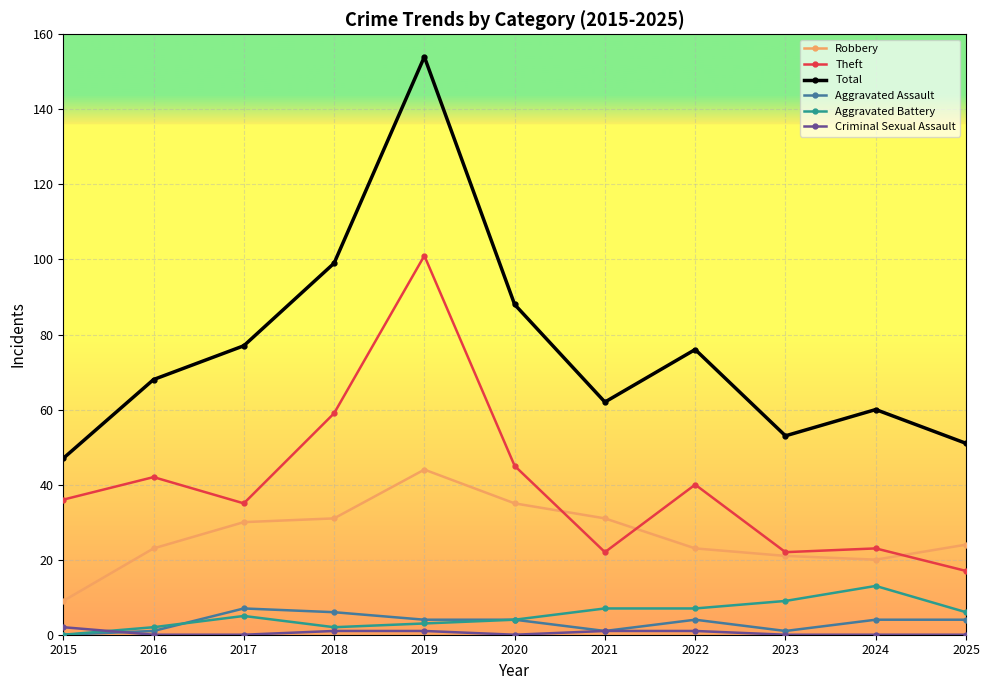

Is the value of Theft at 2024 greater than the value of Robbery at 2020?

No